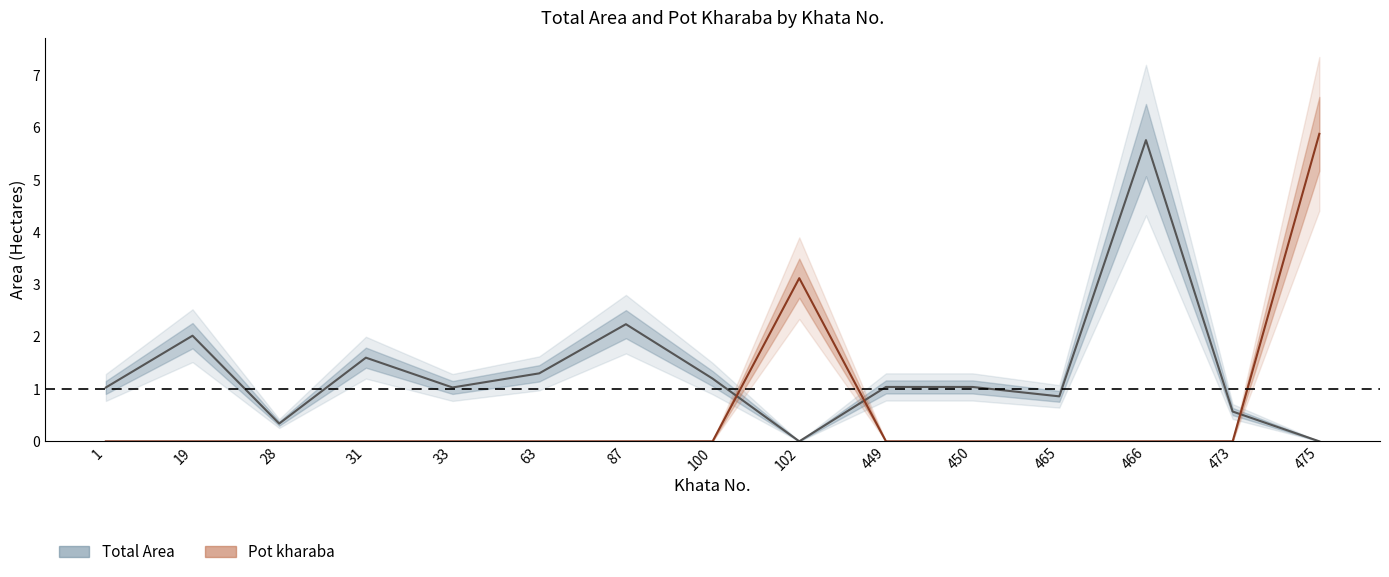

At which label does Total Area first exceed 1?

1